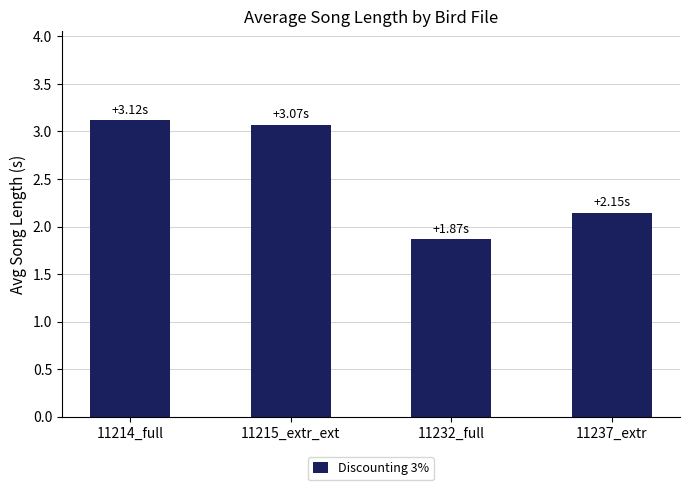

What is the minimum value shown in the chart?

1.9